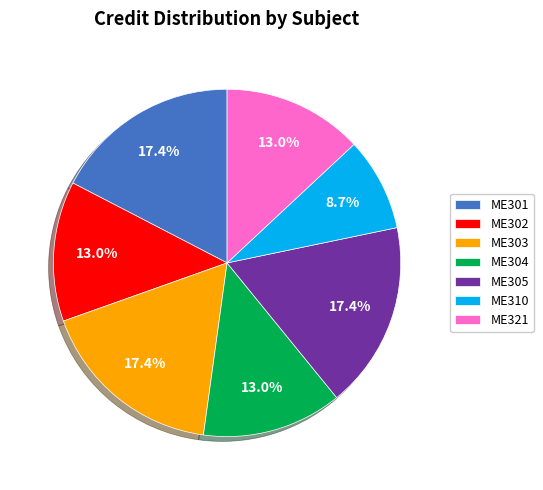

To the nearest percent, what is the average slice percentage?

14%